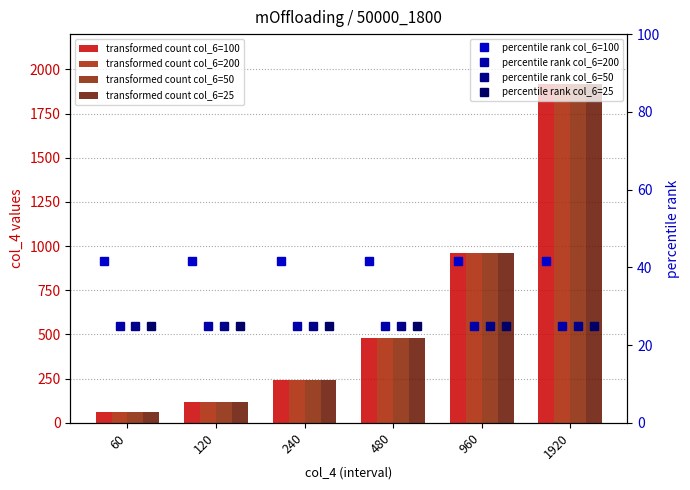

At how many categories does at least one series exceed 418?

3